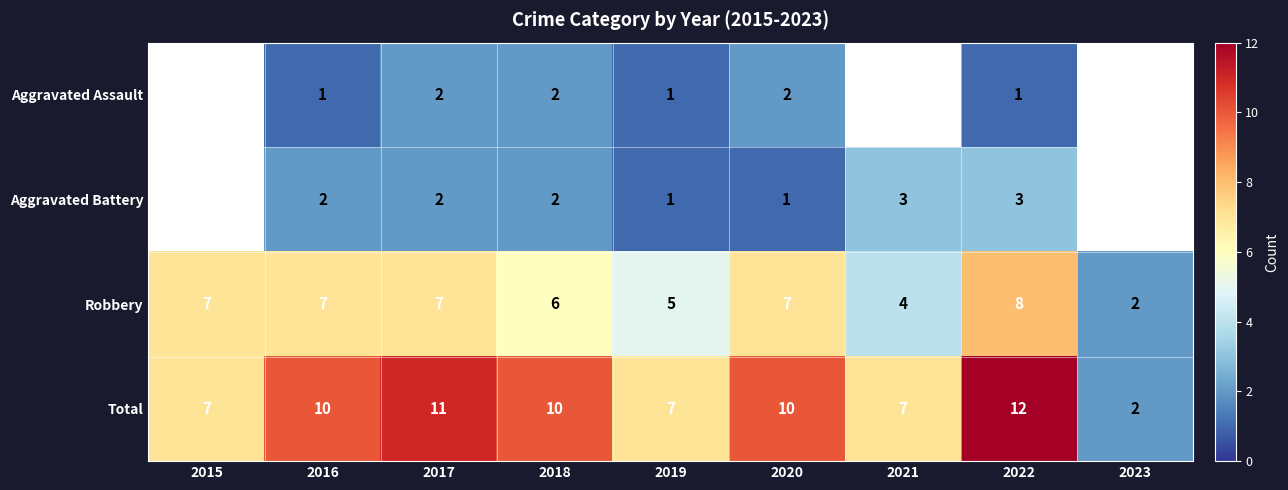

What is the difference between the maximum and second lowest values in the Total series?

5